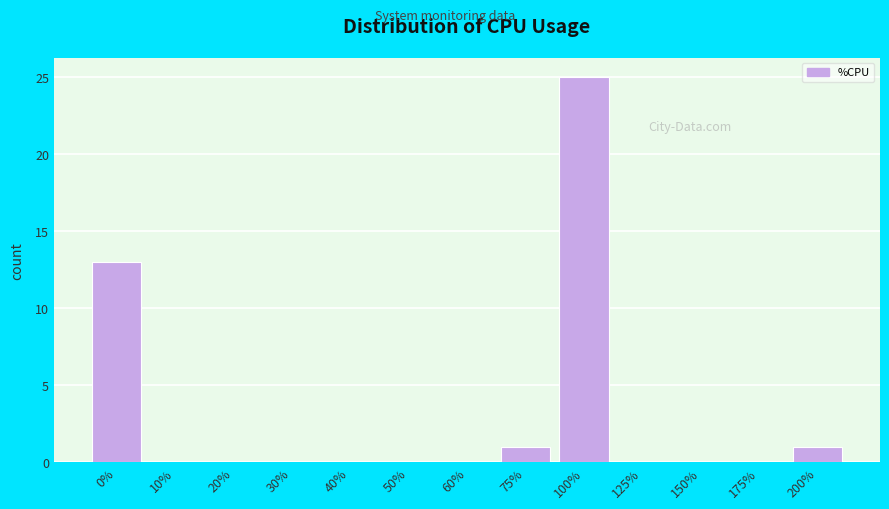

Reading right to left, transcribe all the data shown in this chart.

200%=1	175%=0	150%=0	125%=0	100%=25	75%=1	60%=0	50%=0	40%=0	30%=0	20%=0	10%=0	0%=13